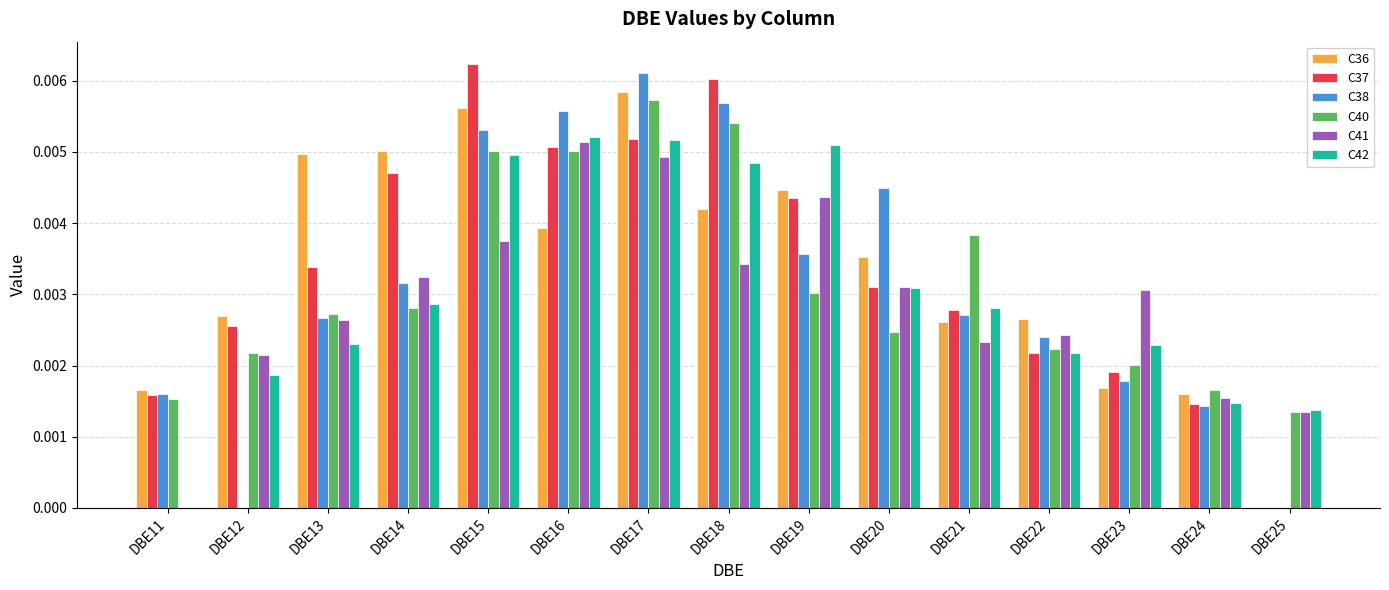

At which label does C36 reach its peak?

DBE17